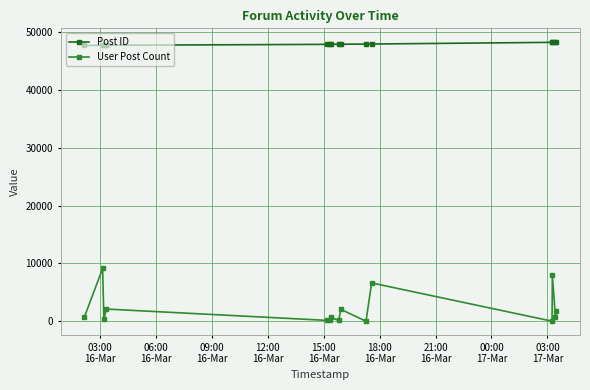

List the series in order of their overall mean, highest first.

Post ID, User Post Count